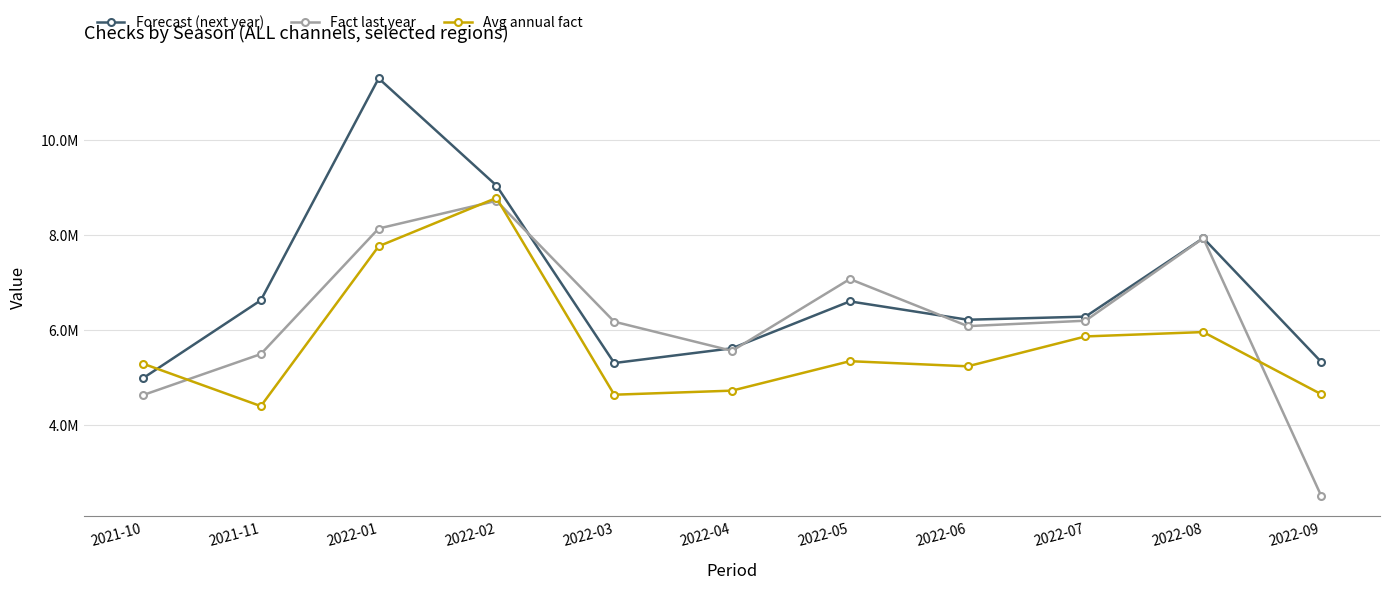

List the series in order of their overall mean, highest first.

Forecast (next year), Fact last year, Avg annual fact